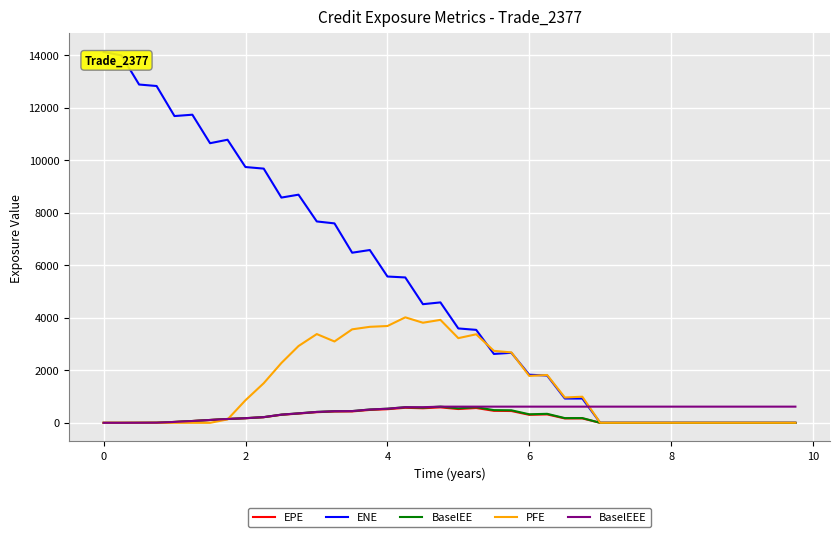

Which series has the largest total across all categories?

ENE